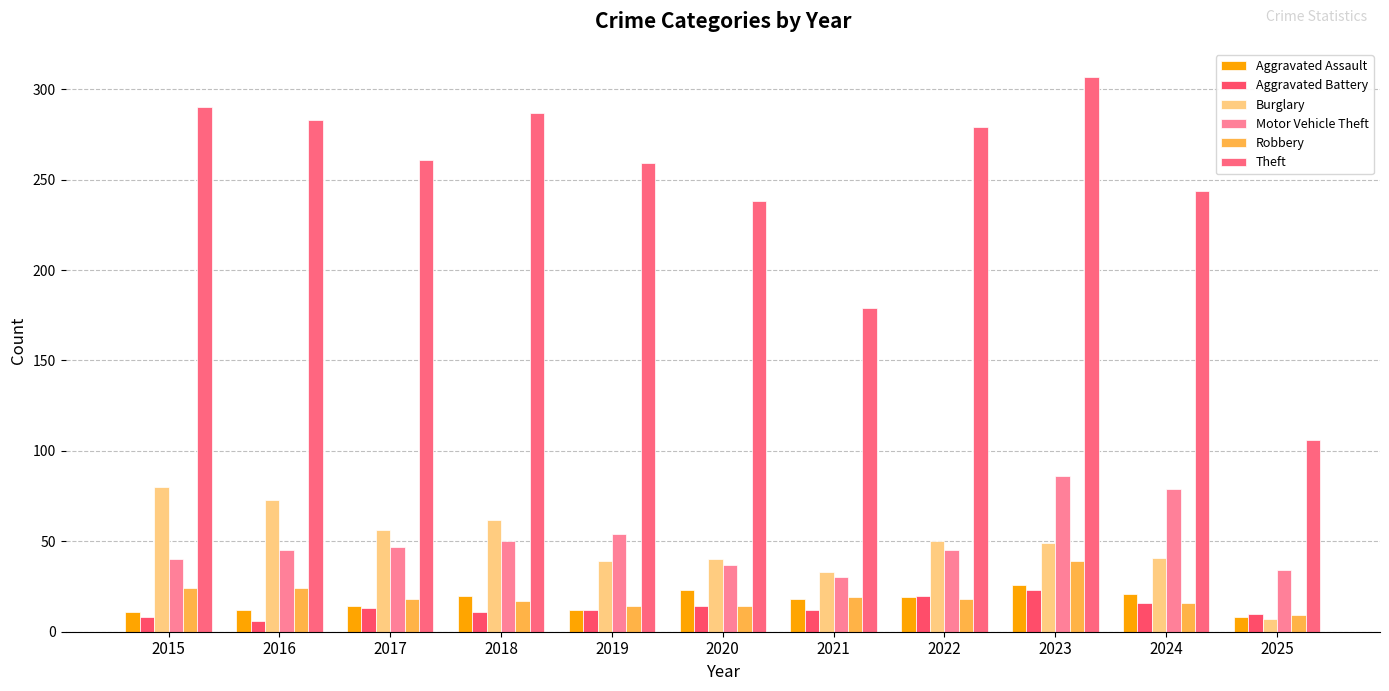

What is the difference between the highest and lowest values at 2024?

228